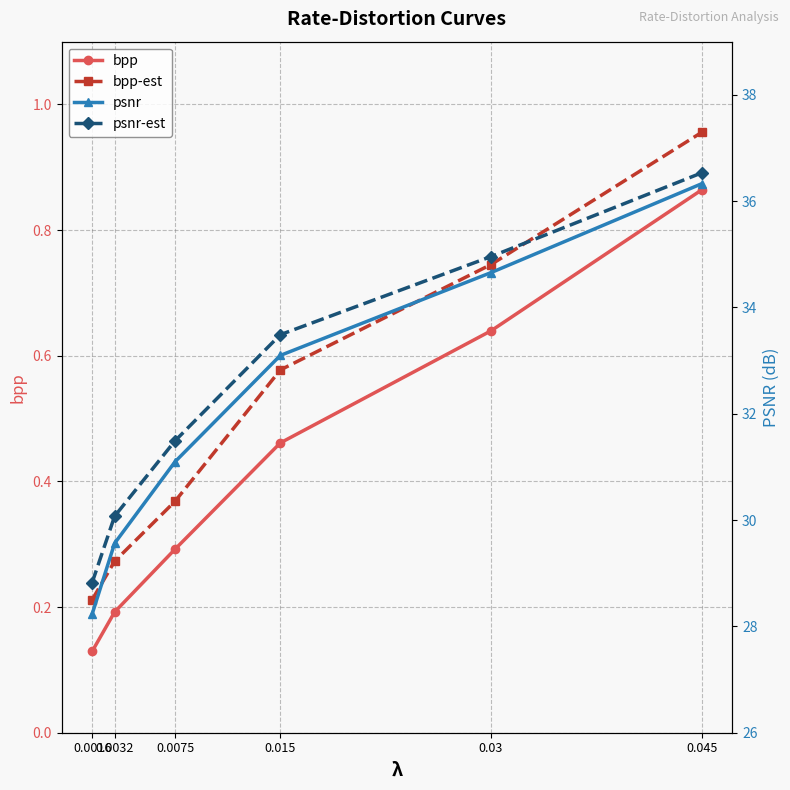

True or false: psnr-est and bpp cross at least once.

False